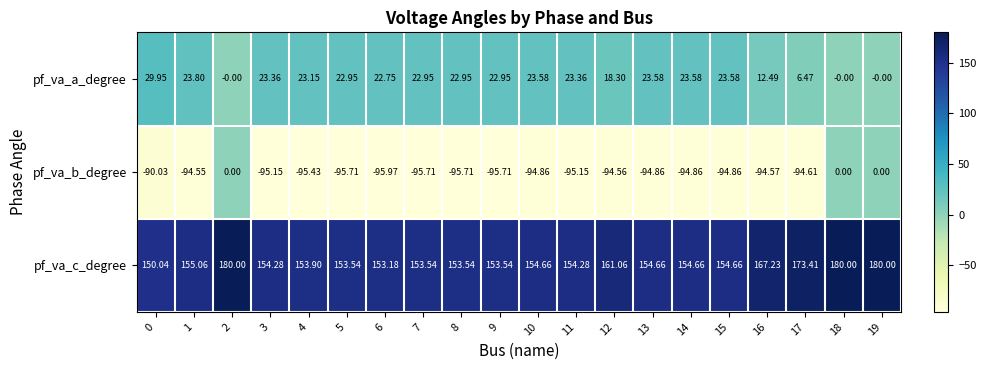

Which series has the largest range (max minus min)?

pf_va_b_degree